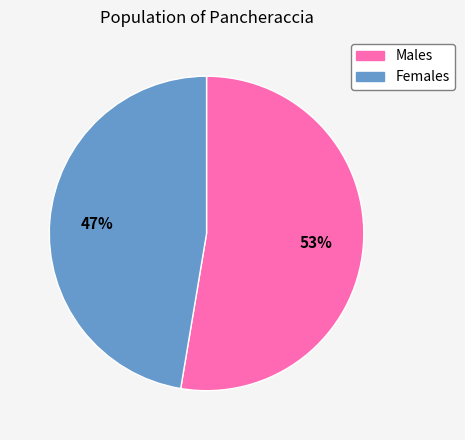

Is there a majority slice in this chart?

Yes